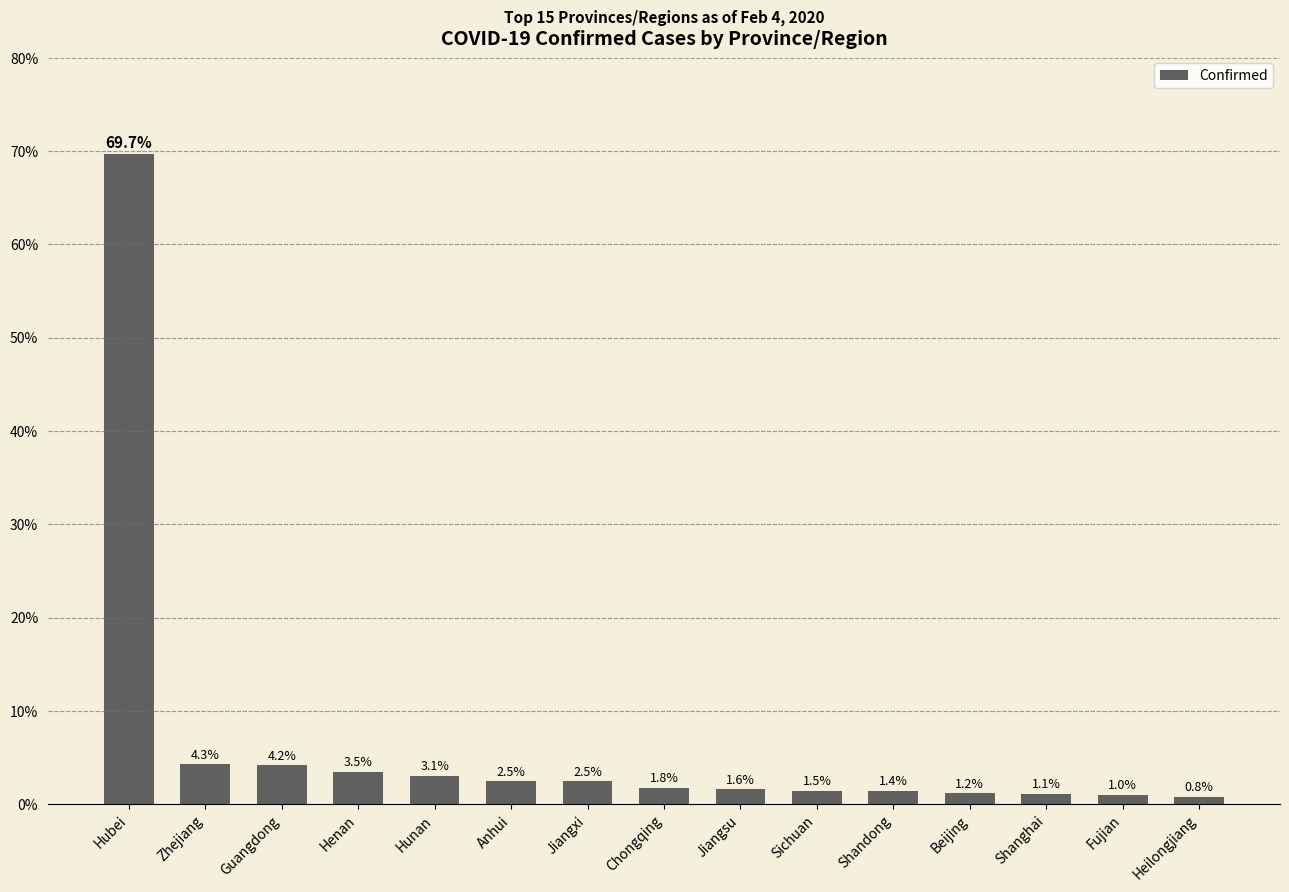

What position from the left is Hunan?

5